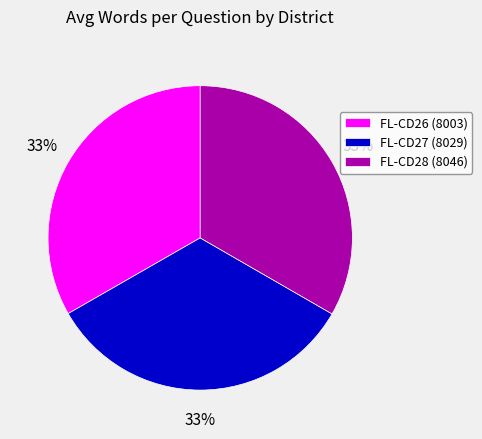

True or false: FL-CD26 (8003) accounts for 43% of the total.

False